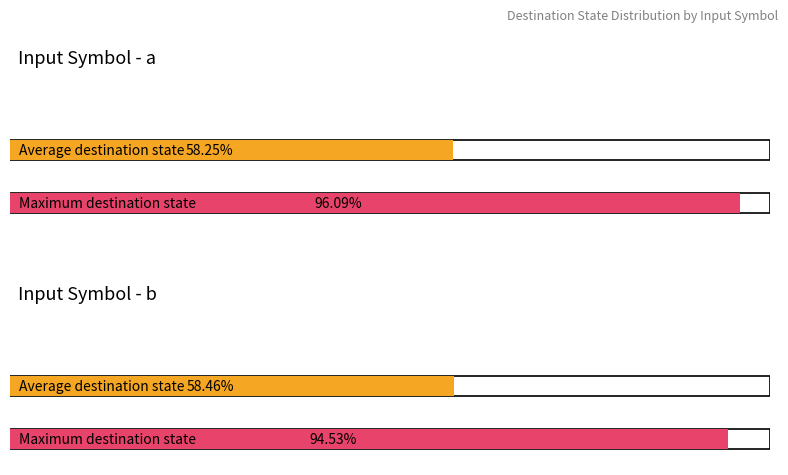

Is it true that output_symbol_0 equals 10 at 1?

False